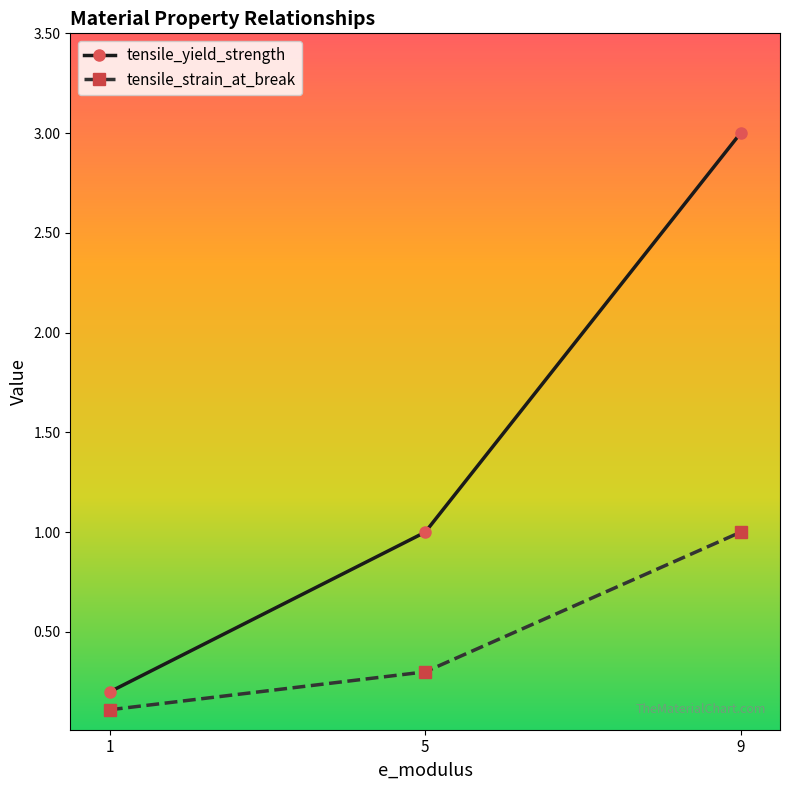

Between 1 and 9, which series saw the biggest shift?

tensile_yield_strength